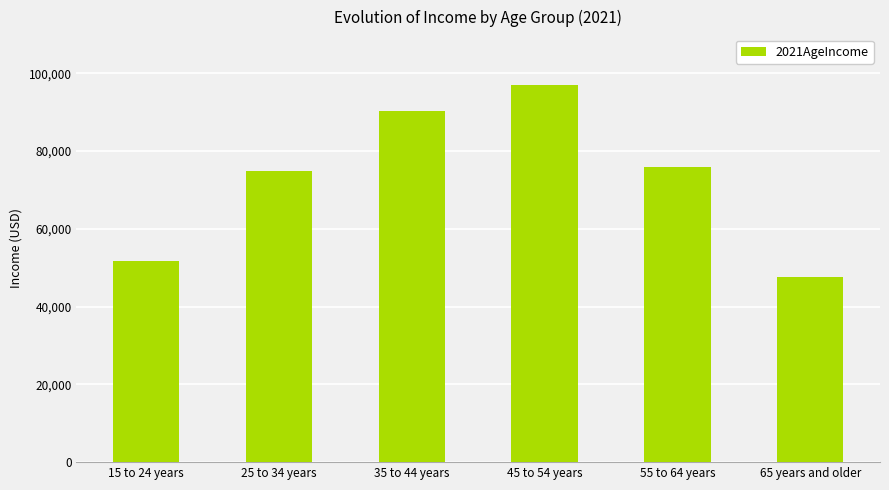

What is the minimum value shown in the chart?

47620